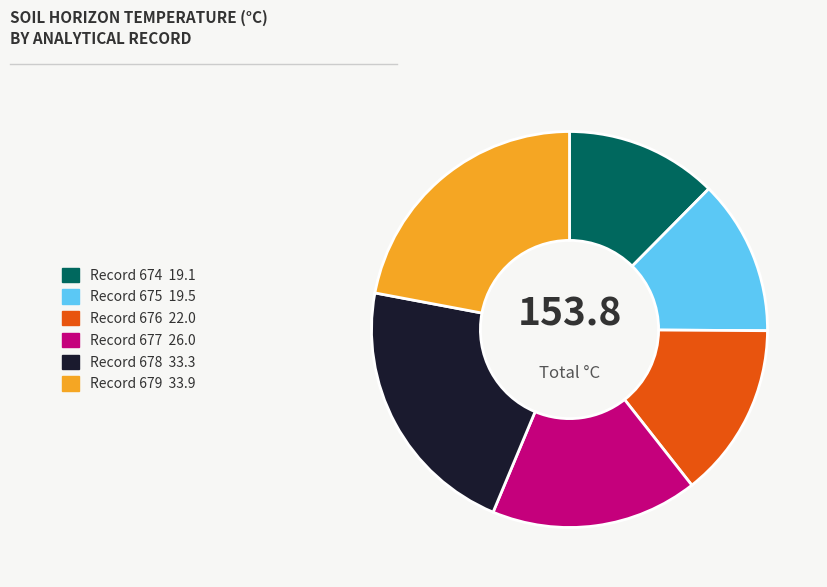

How many segments does this pie chart have?

6